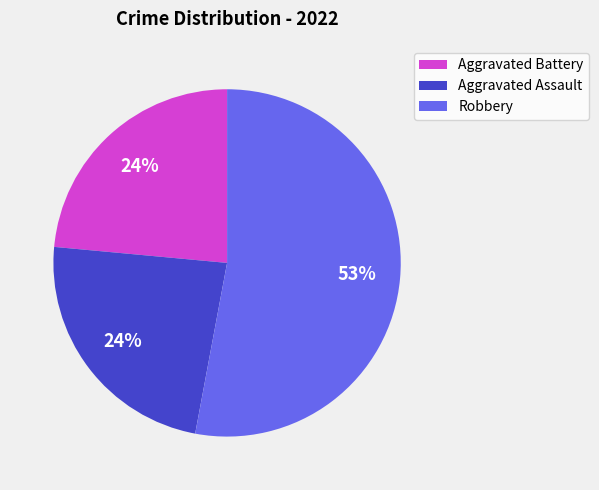

Is it true that Aggravated Battery is 15% of the pie?

False